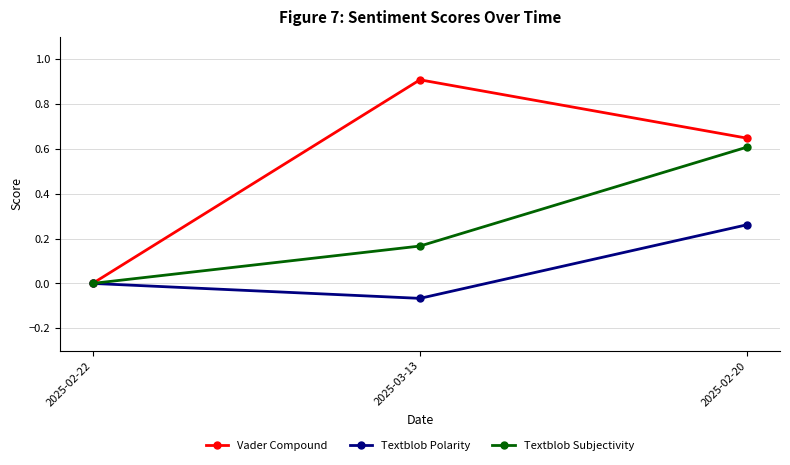

Count the number of data series in this chart.

3